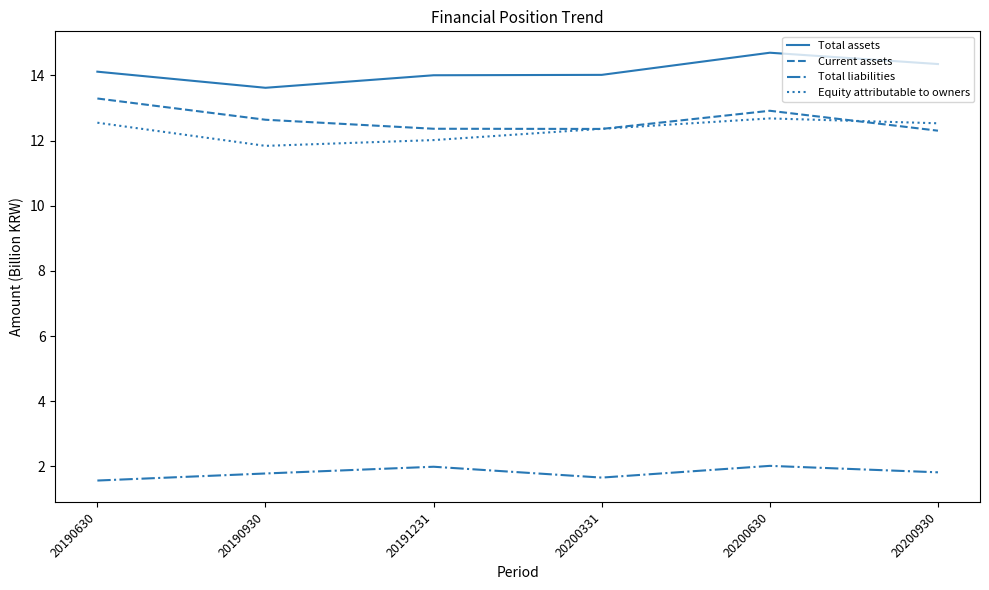

What is the approximate value of Total assets at 20190930?

13.6